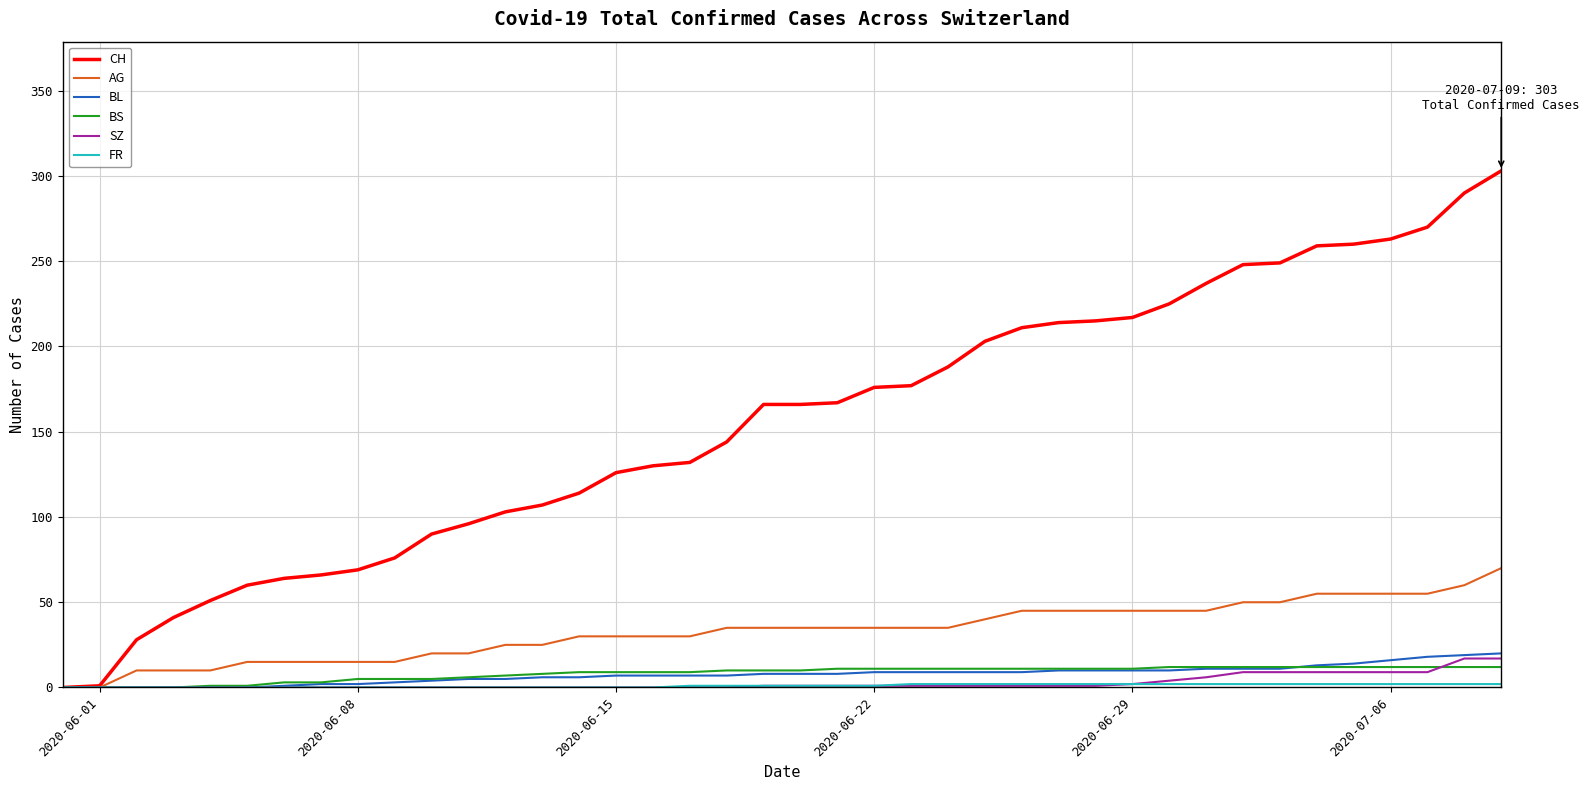

Which series has the widest spread of values?

CH